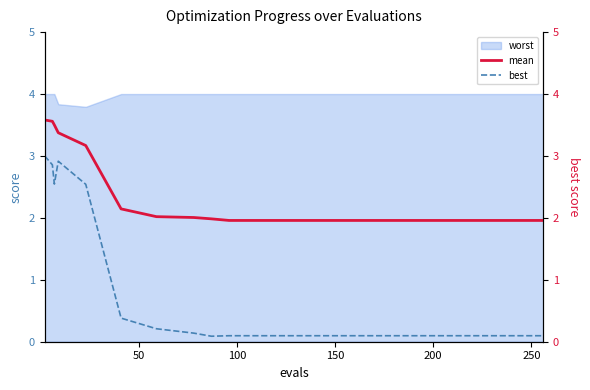

What is the minimum value for worst?

3.8